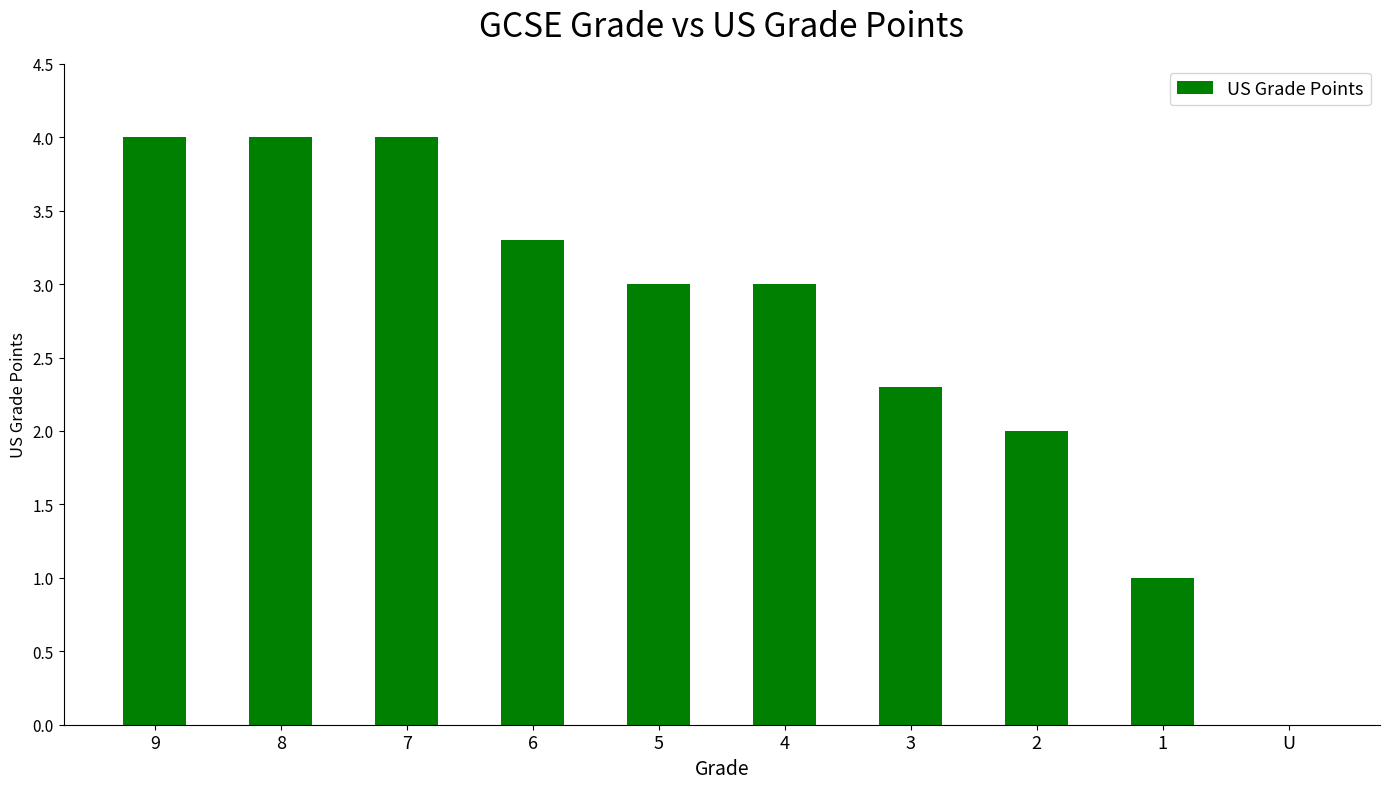

What is the sum of all values?

26.6